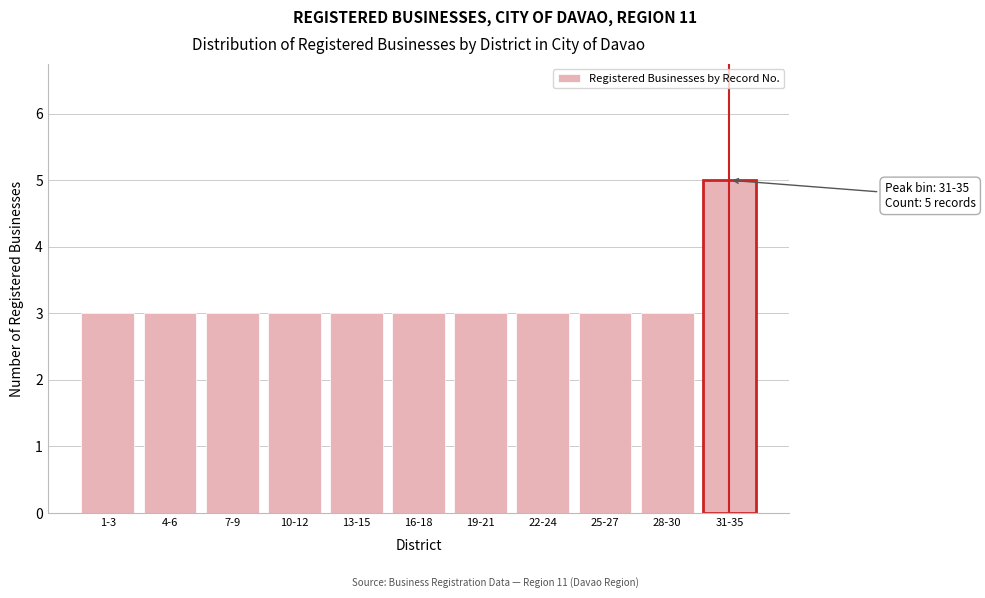

Reading left to right, list all the values displayed in this chart.

3	3	3	3	3	3	3	3	3	3	5